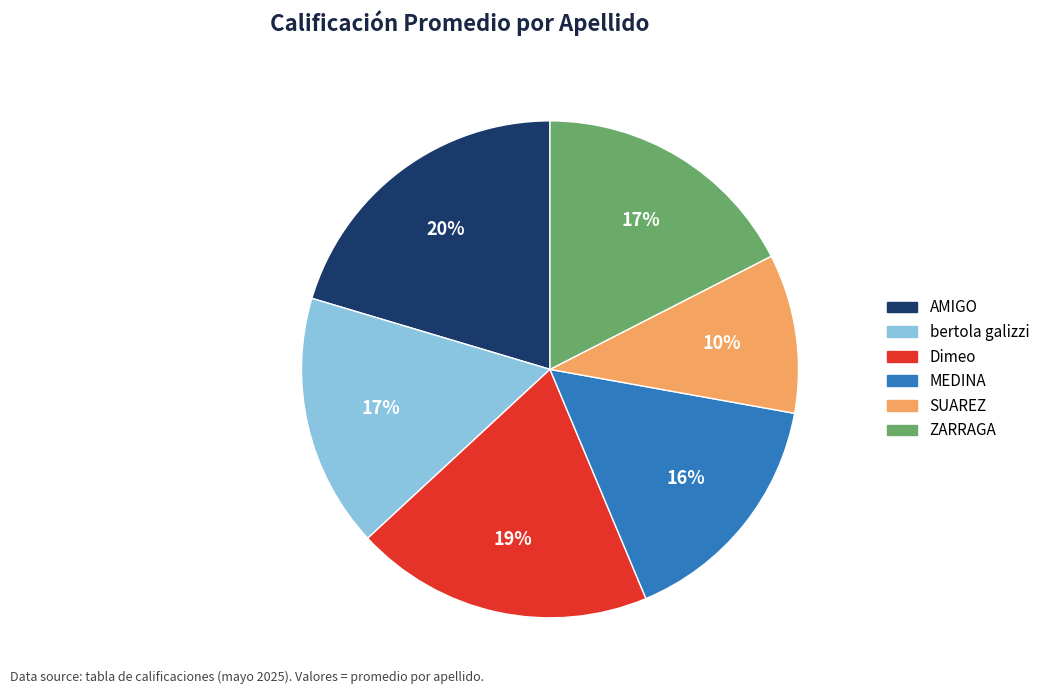

How many slices are in this pie chart?

6